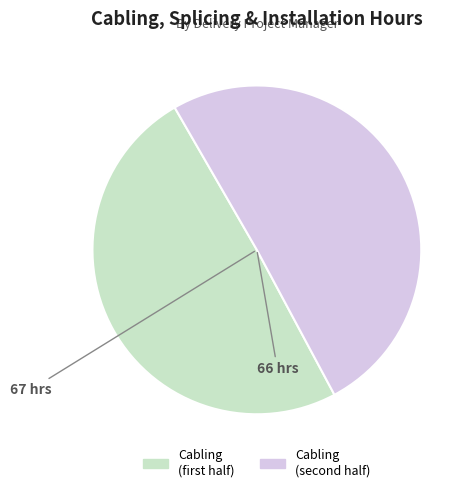

Is there a majority slice in this chart?

Yes